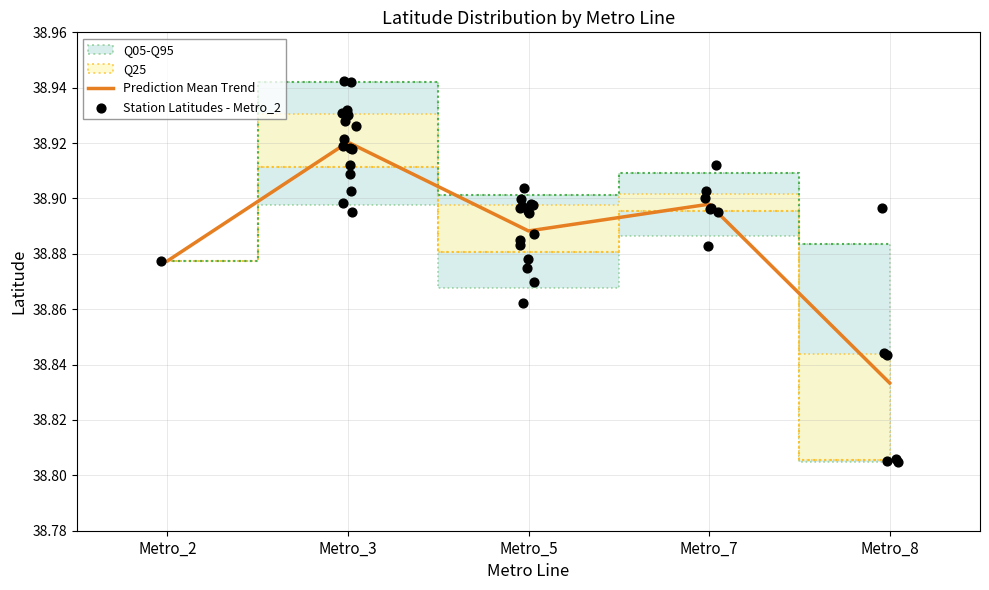

Which has a higher value, Metro_2 or Metro_5?

Metro_5